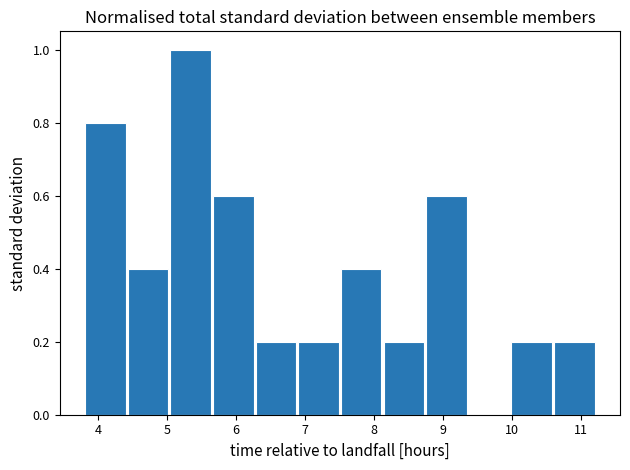

Over which range of the x-axis is the bar tallest?

5.0 to 5.7